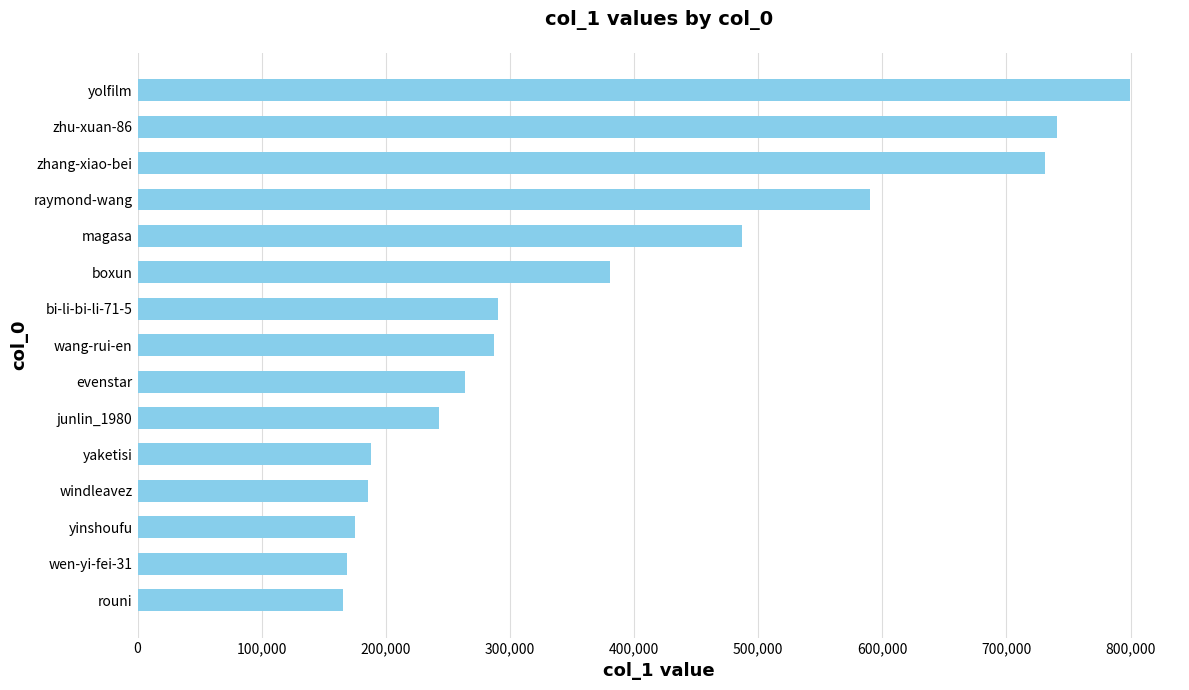

What is the sum of all values?

5696926